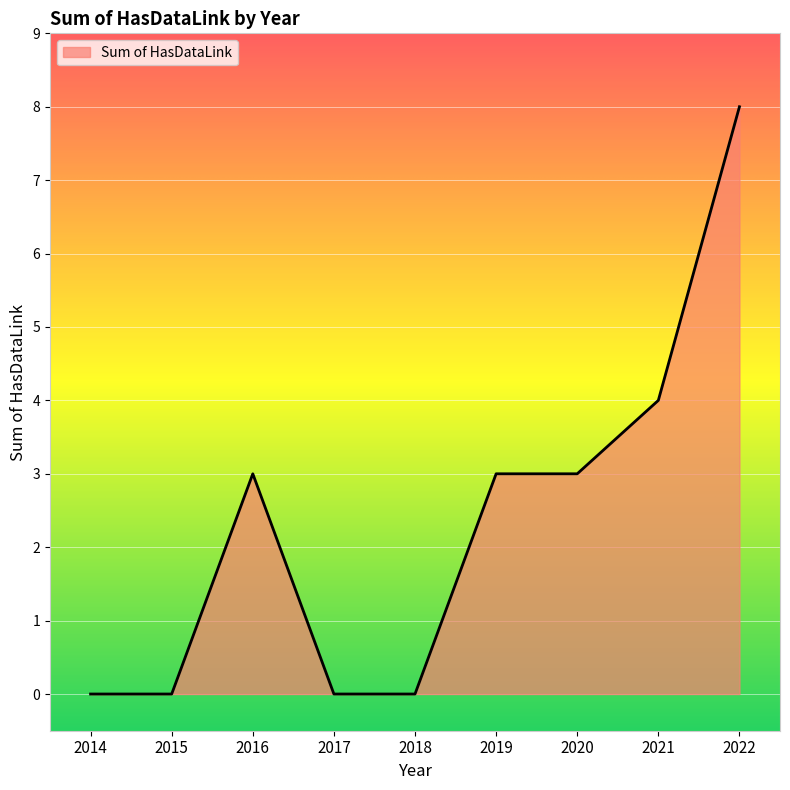

Reading left to right, transcribe all the data shown in this chart.

0	0	3	0	0	3	3	4	8